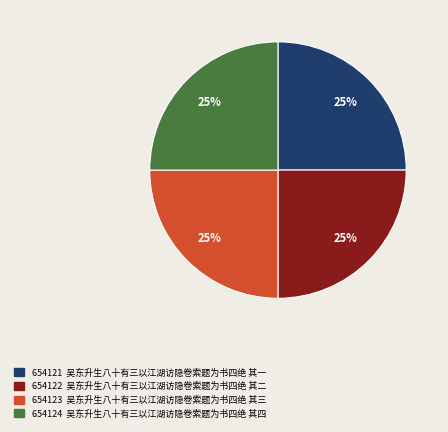

Count the number of slices in the pie.

4